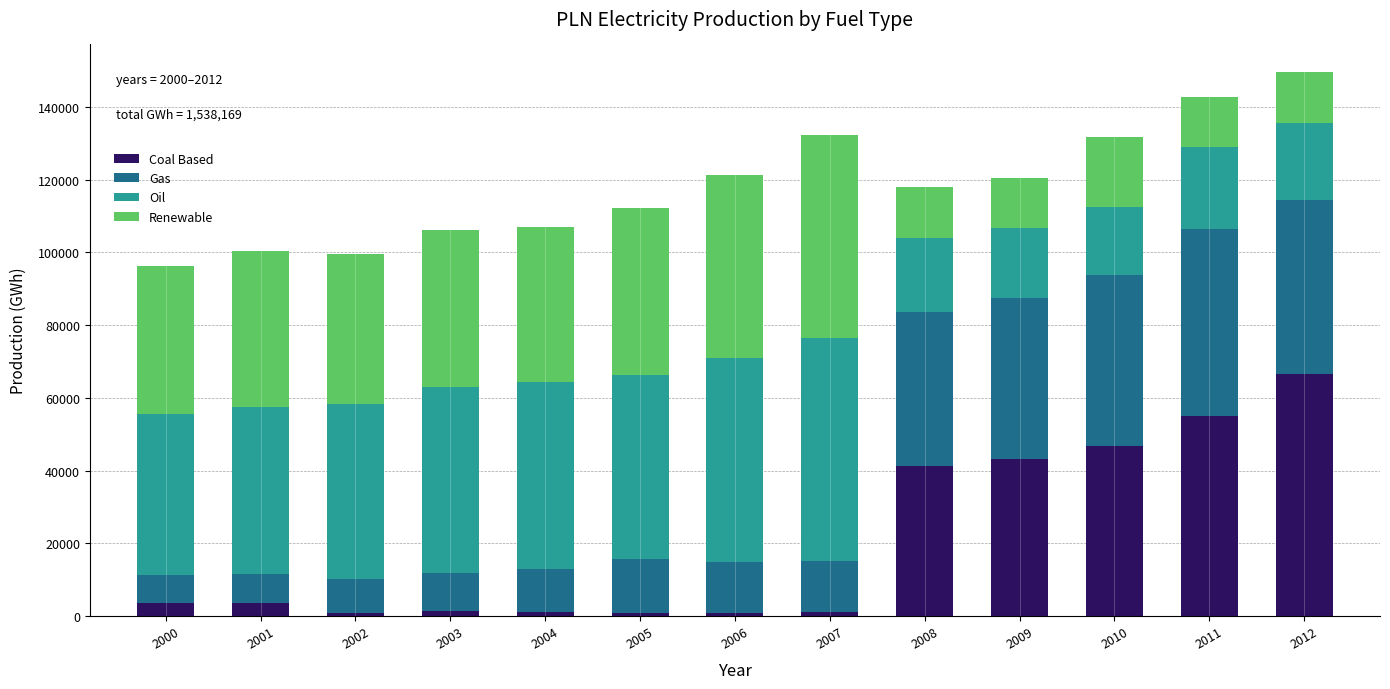

The value of Coal Based at 2011 is 54949.6. True or false?

True